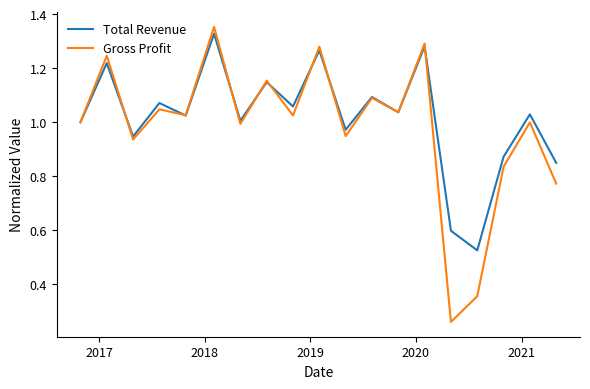

Which series has the largest range (max minus min)?

Gross Profit